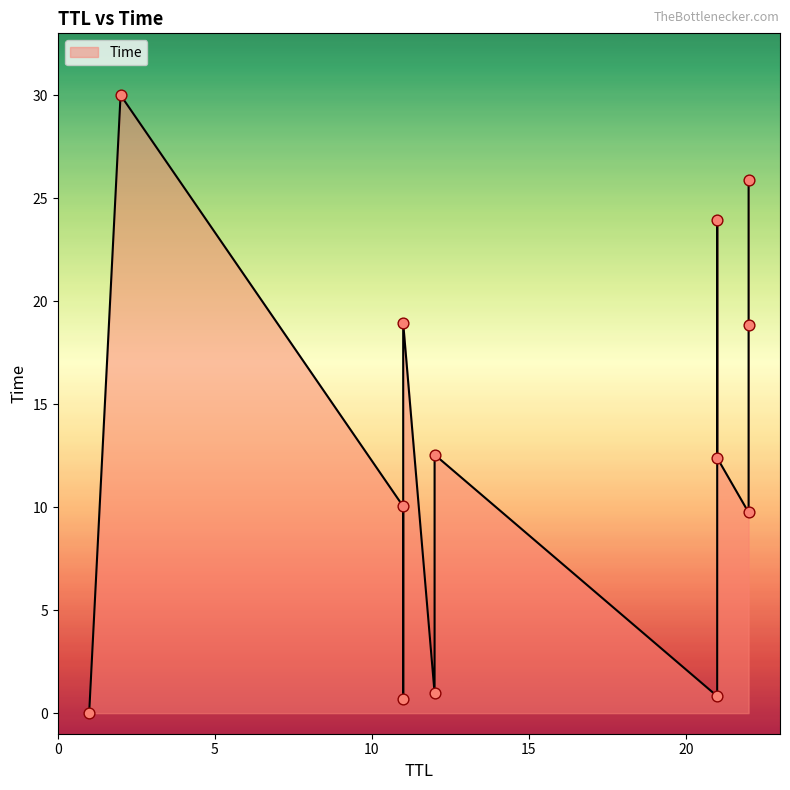

Which has a higher value, 21 or 12?

12